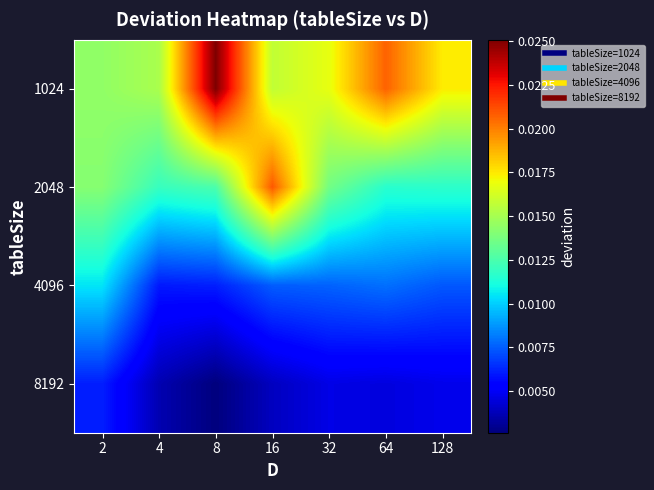

Rank the series by their average value, from highest to lowest.

1024, 2048, 4096, 8192